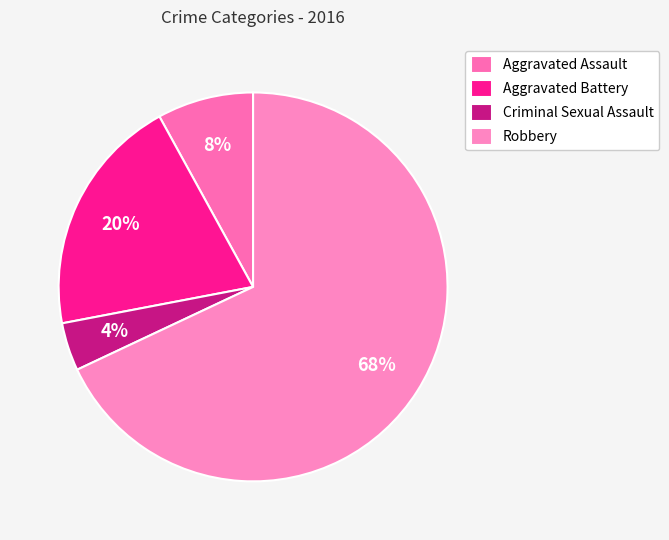

To the nearest percent, what percentage of the pie is Robbery?

68%